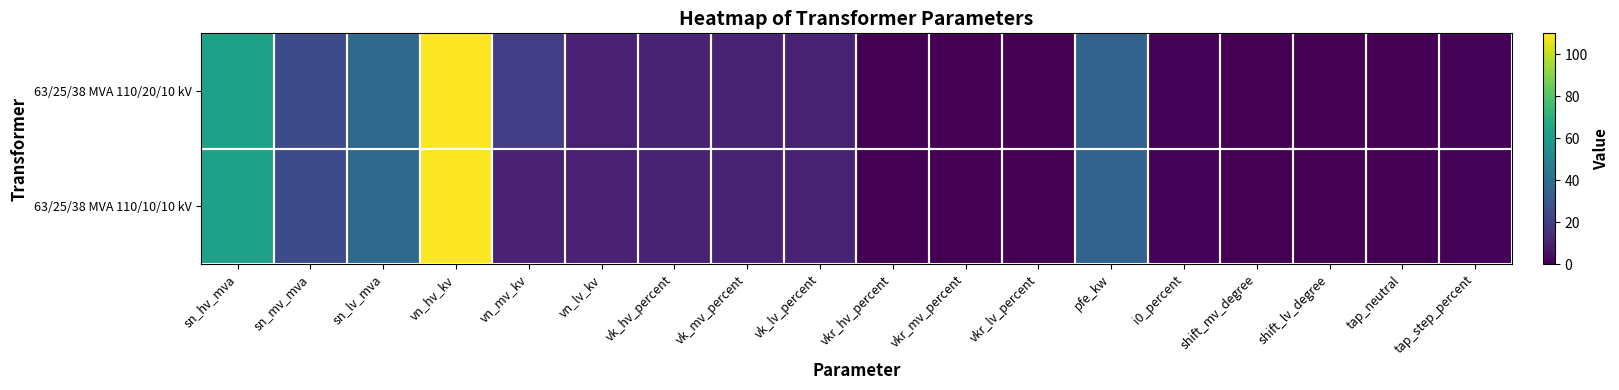

Which series has the largest total across all categories?

63/25/38 MVA 110/20/10 kV